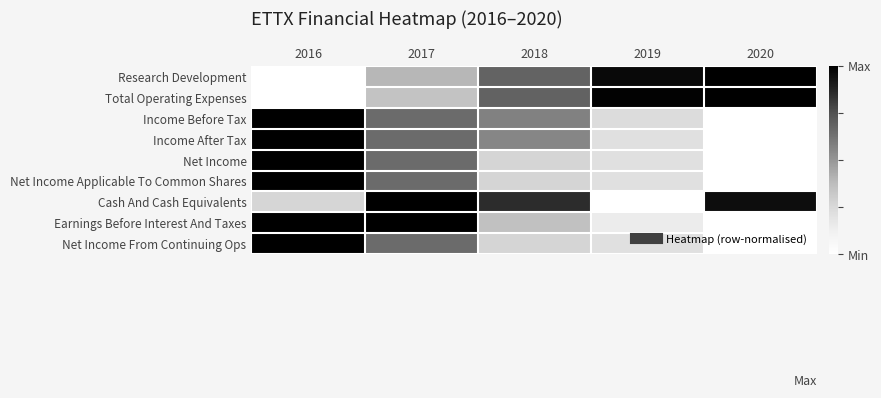

Reading left to right, what are all the values shown in this chart?

Research Development: 2016=0.0	2017=0.4	2018=0.7	2019=1.0	2020=1.0
Total Operating Expenses: 2016=0.0	2017=0.3	2018=0.7	2019=1.0	2020=1.0
Income Before Tax: 2016=1.0	2017=0.7	2018=0.6	2019=0.2	2020=0.0
Income After Tax: 2016=1.0	2017=0.7	2018=0.6	2019=0.2	2020=0.0
Net Income: 2016=1.0	2017=0.7	2018=0.3	2019=0.2	2020=0.0
Net Income Applicable To Common Shares: 2016=1.0	2017=0.7	2018=0.3	2019=0.2	2020=0.0
Cash And Cash Equivalents: 2016=0.3	2017=1.0	2018=0.9	2019=0.0	2020=1.0
Earnings Before Interest And Taxes: 2016=1.0	2017=1.0	2018=0.4	2019=0.1	2020=0.0
Net Income From Continuing Ops: 2016=1.0	2017=0.7	2018=0.3	2019=0.2	2020=0.0